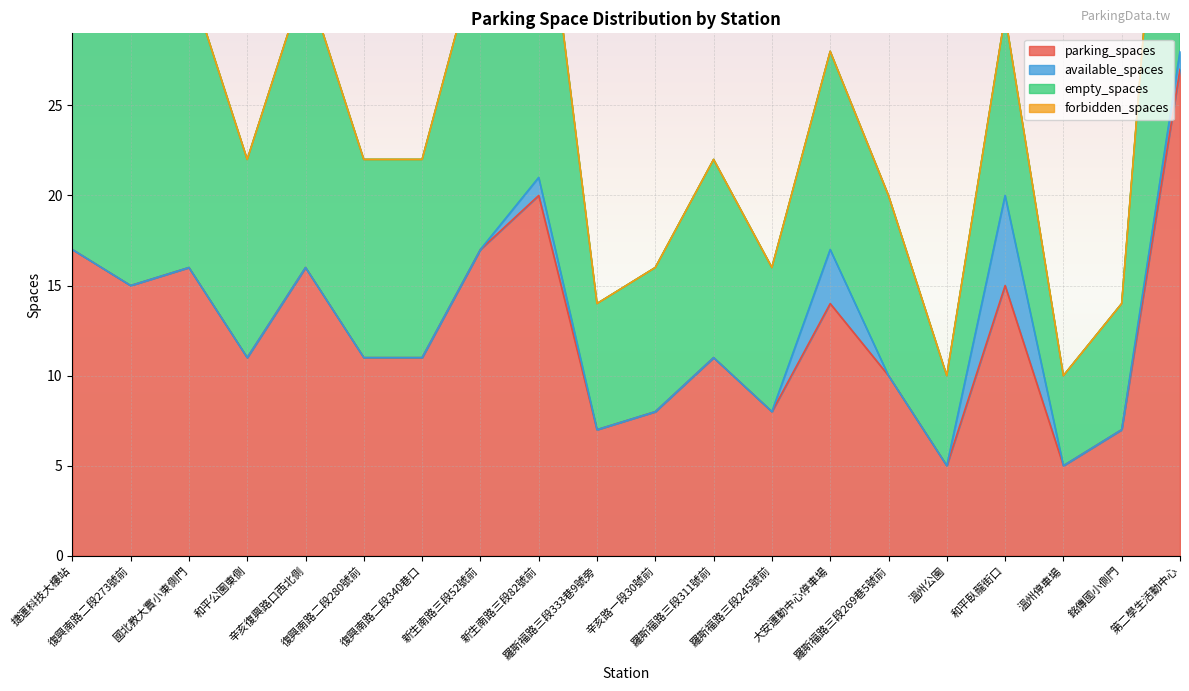

Rank the series at 新生南路三段82號前 from lowest to highest value.

forbidden_spaces, available_spaces, empty_spaces, parking_spaces